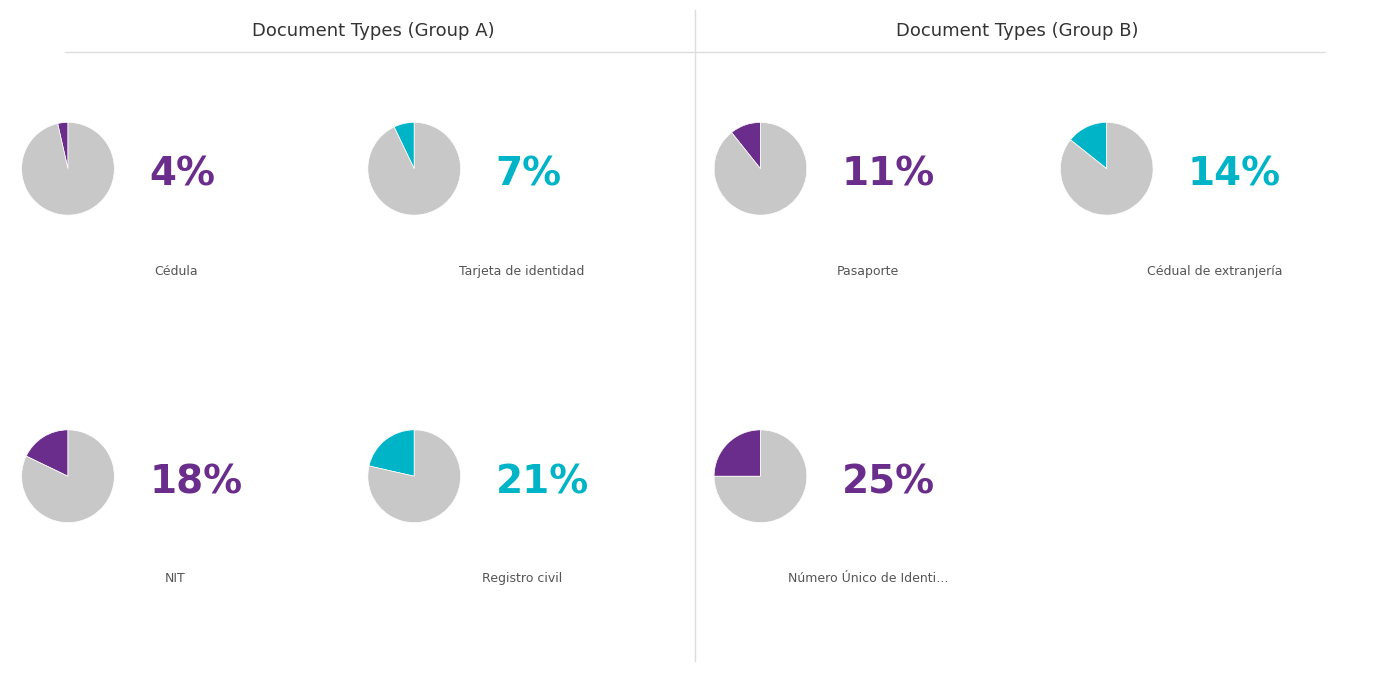

What is the smallest slice in the pie chart?

Cédula